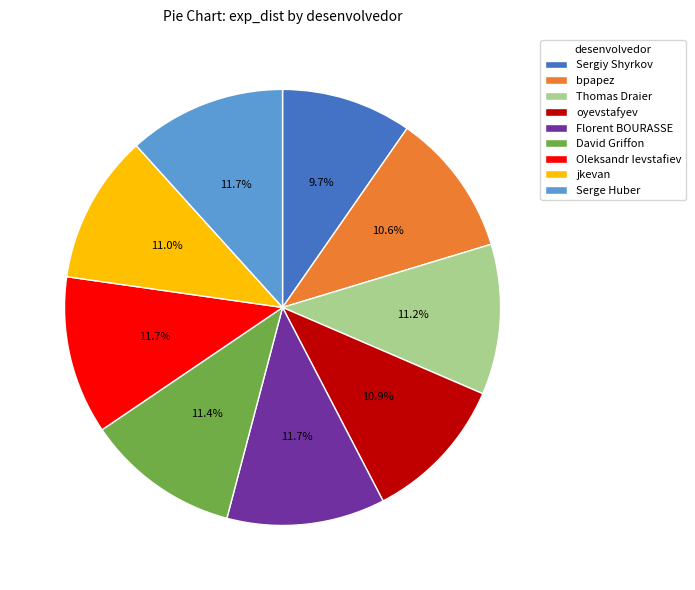

Is there any slice that represents more than half of the pie?

No